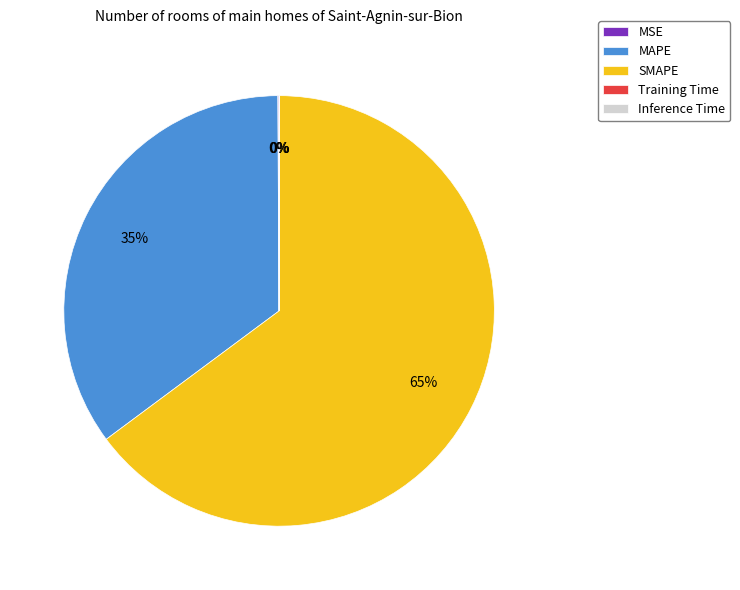

Is MAPE the majority of the pie?

No